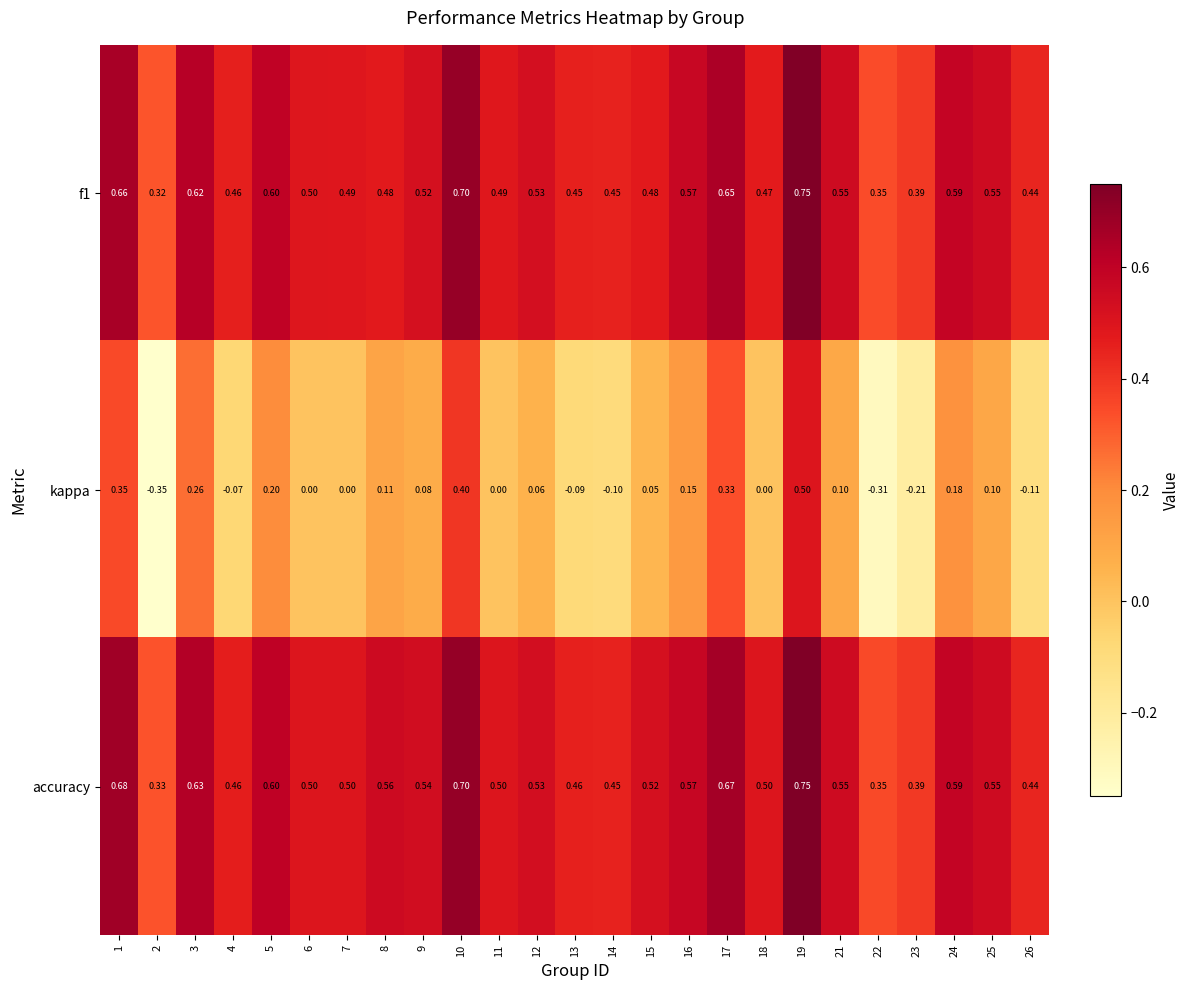

Between 16 and 24, which series saw the biggest shift?

kappa